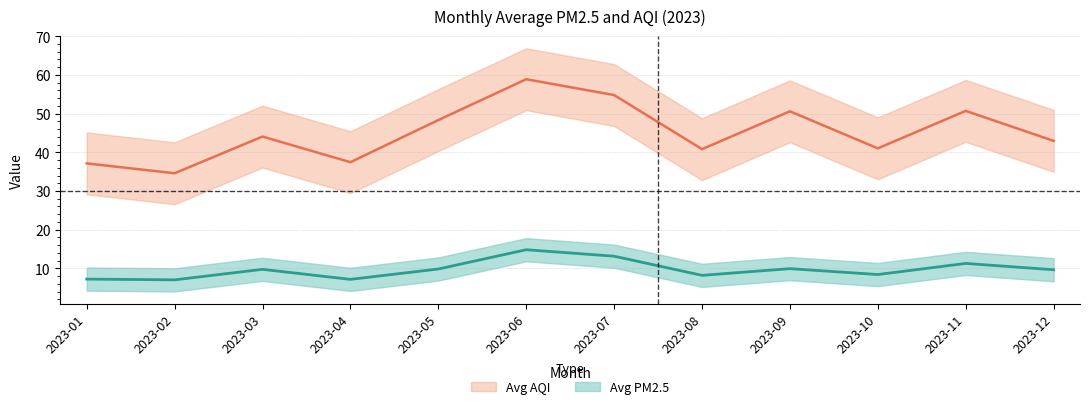

Which series has the largest range (max minus min)?

Avg AQI